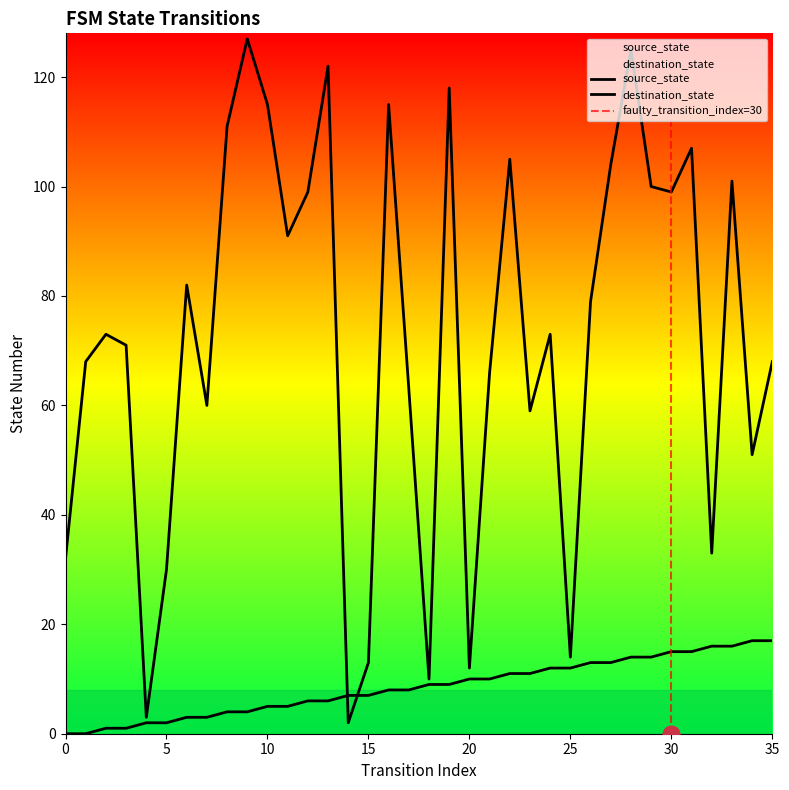

Where is the first local maximum for destination_state?

2